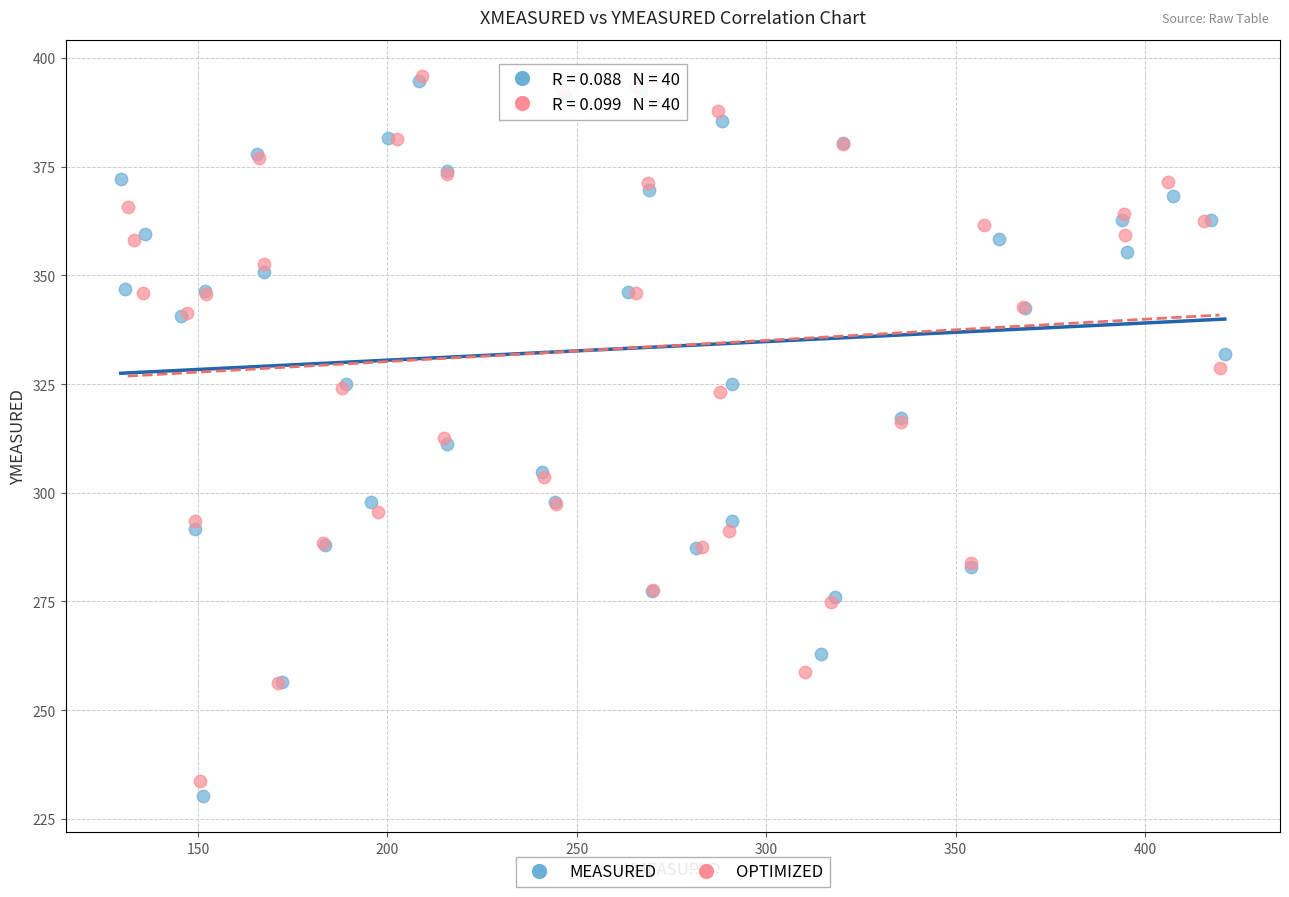

Which series has the largest Y range (max minus min)?

MEASURED